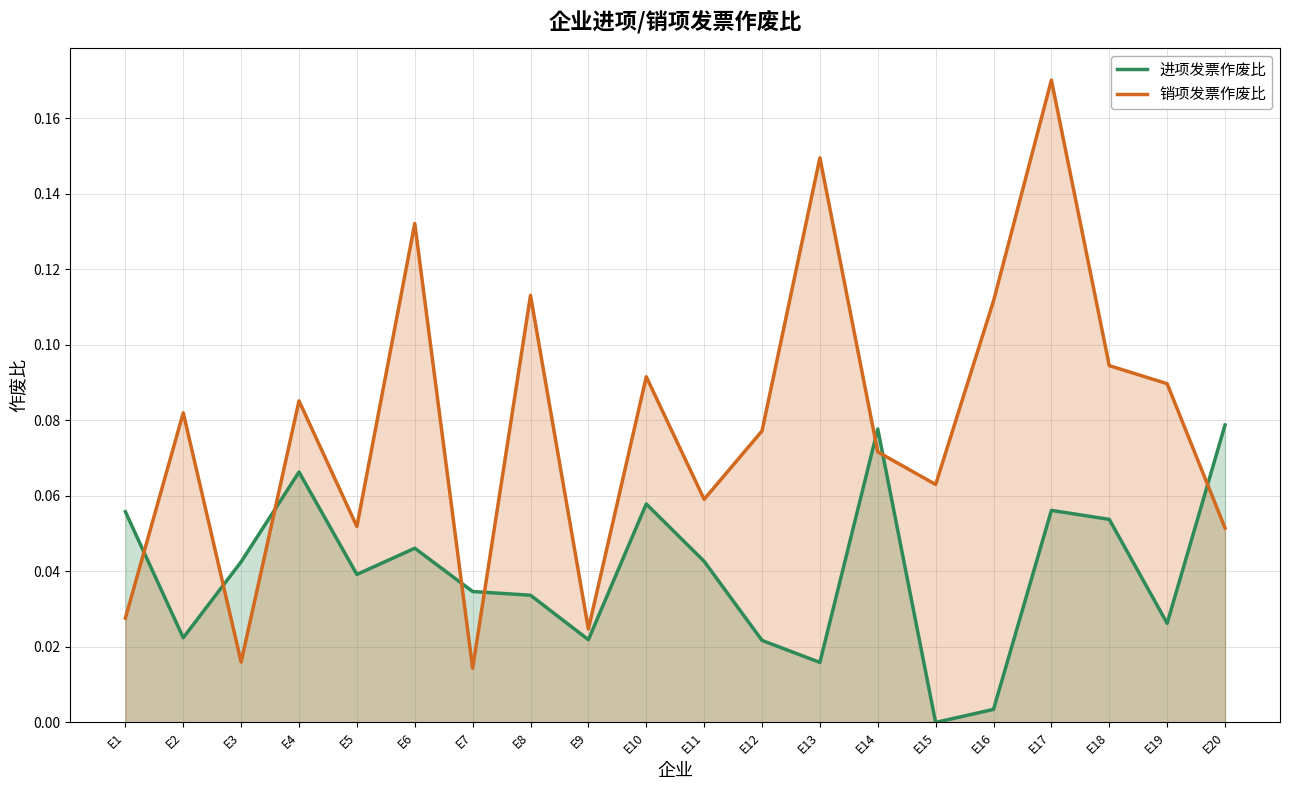

Reading left to right, what are all the values shown in this chart?

进项发票作废比: 0.1	0.0	0.0	0.1	0.0	0.0	0.0	0.0	0.0	0.1	0.0	0.0	0.0	0.1	0.0	0.0	0.1	0.1	0.0	0.1
销项发票作废比: 0.0	0.1	0.0	0.1	0.1	0.1	0.0	0.1	0.0	0.1	0.1	0.1	0.1	0.1	0.1	0.1	0.2	0.1	0.1	0.1